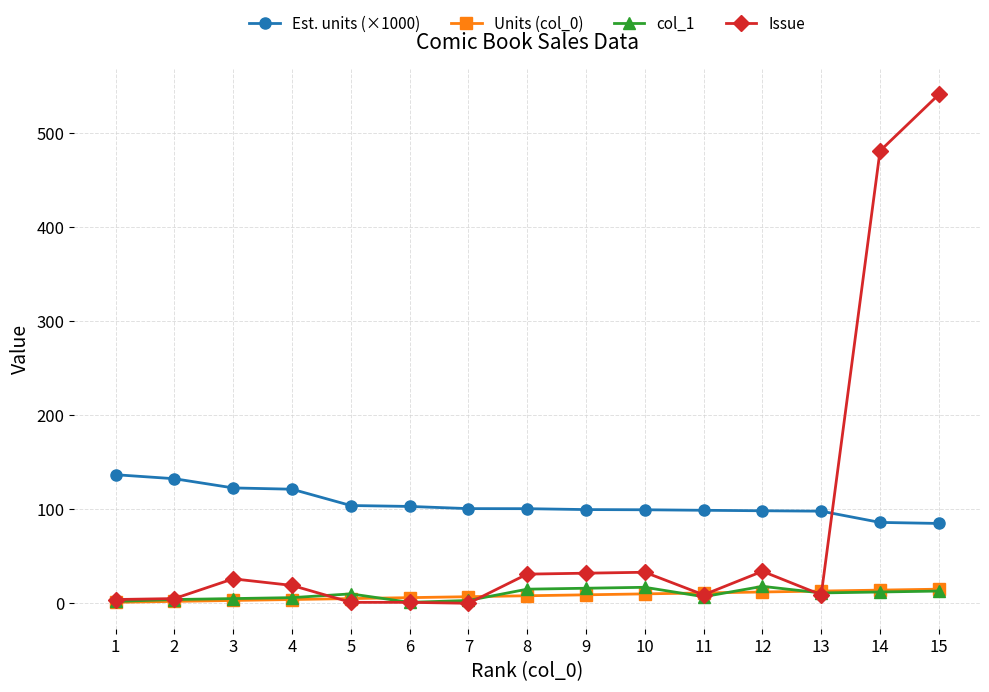

What is the sum of the Est. units (×1000) values at 2 and 6?

235.4